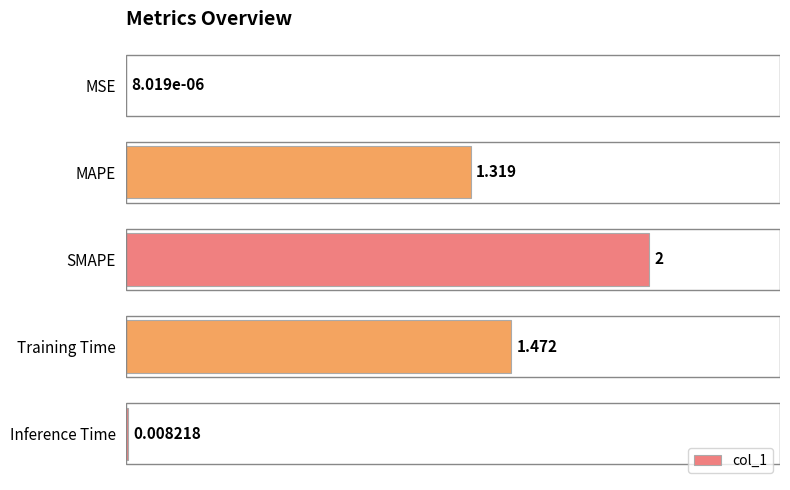

Which has a higher value, Training Time or MSE?

Training Time